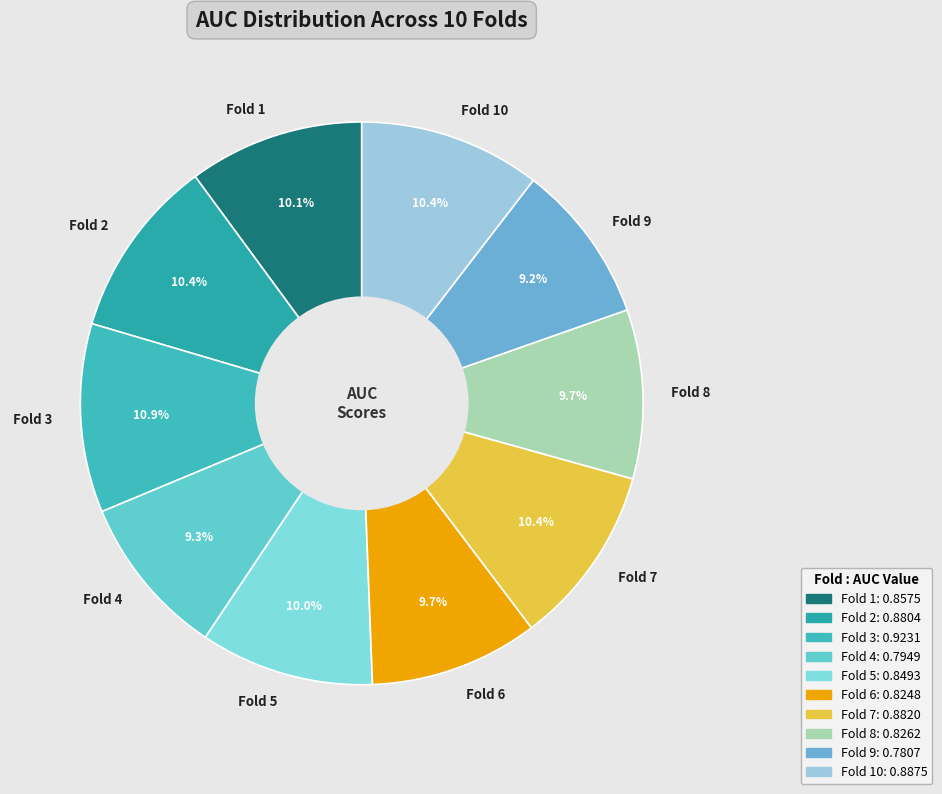

Which has a higher value, Fold 6 or Fold 7?

Fold 7